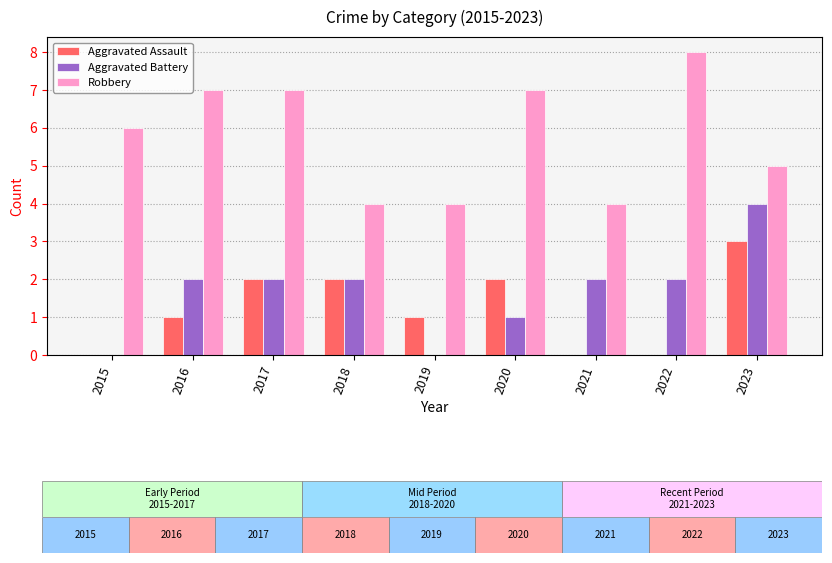

At which category does the chart reach its peak across all series?

2022